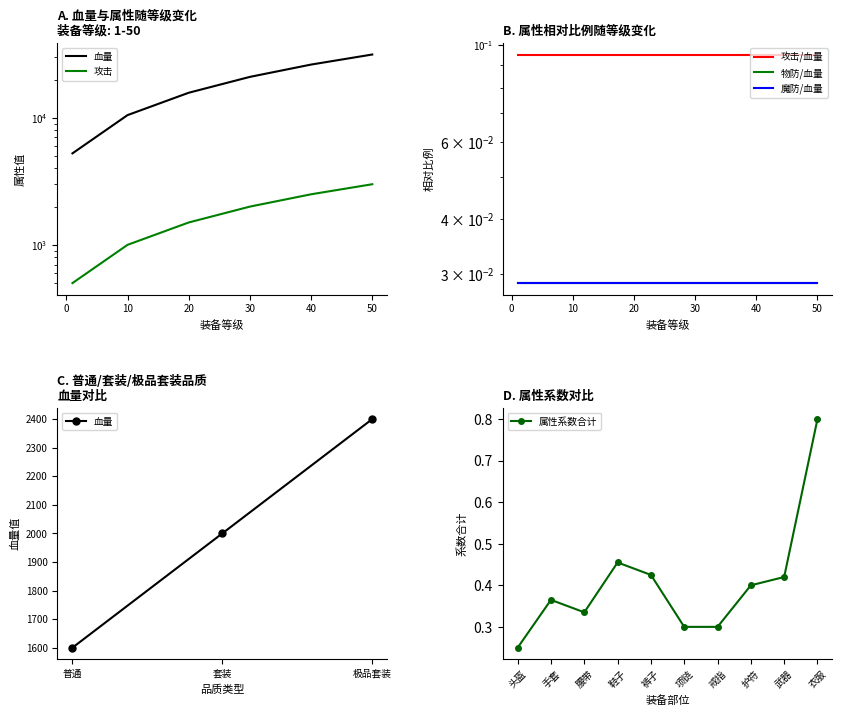

Is it true that 攻击 equals 2500 at 40?

True